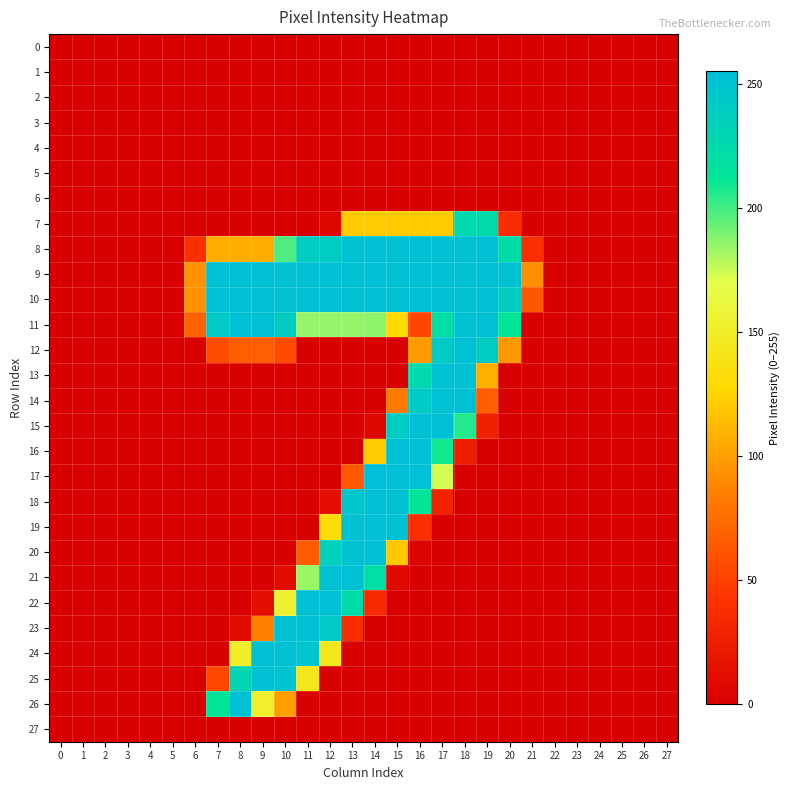

At how many categories does at least one series exceed 136?

14